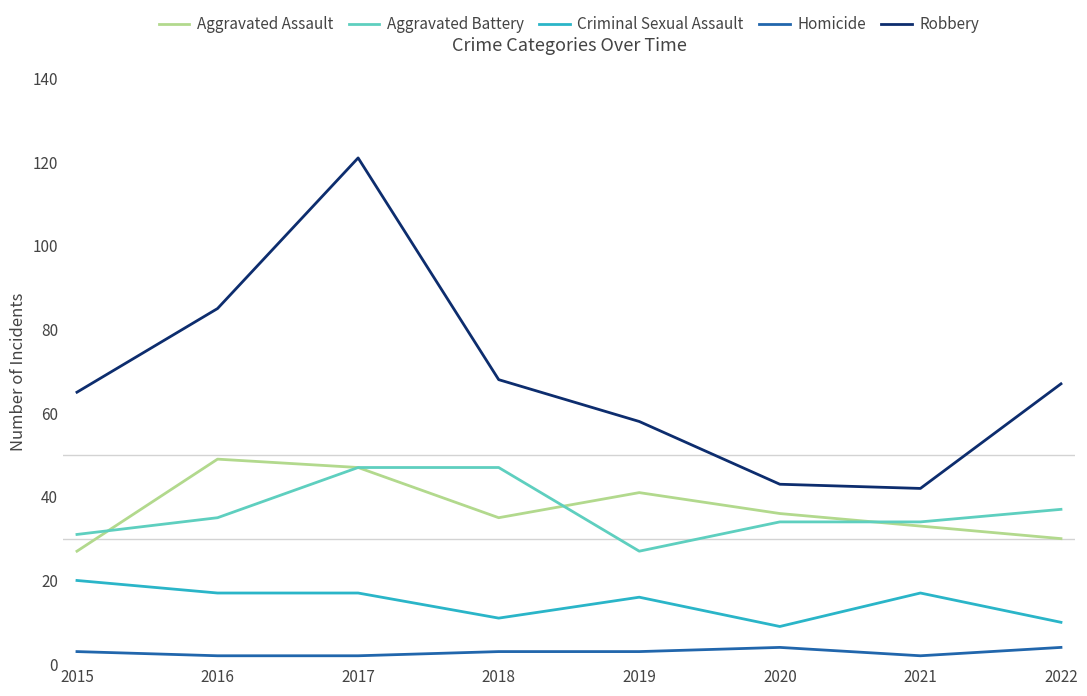

The value of Criminal Sexual Assault at 2018 is 11. True or false?

True